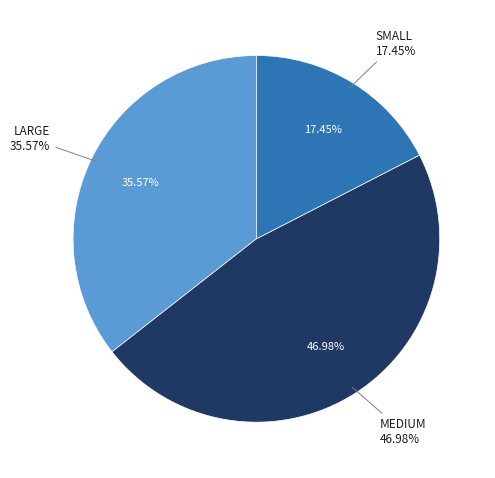

What is the smallest slice in the pie chart?

SMALL